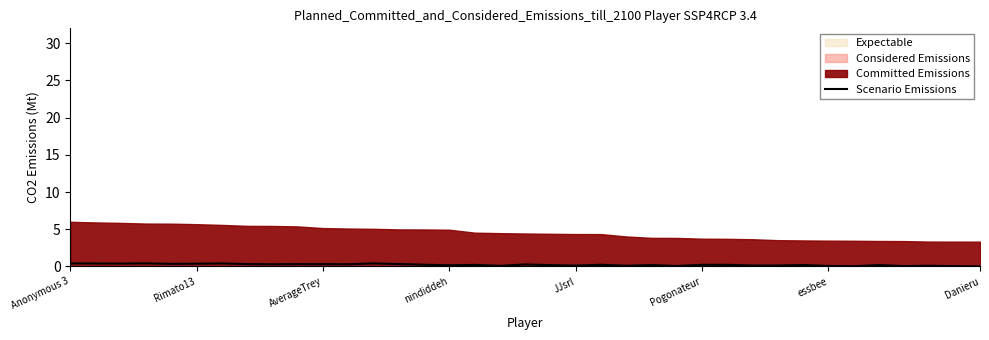

True or false: the data has more than 1 interior local peaks.

True